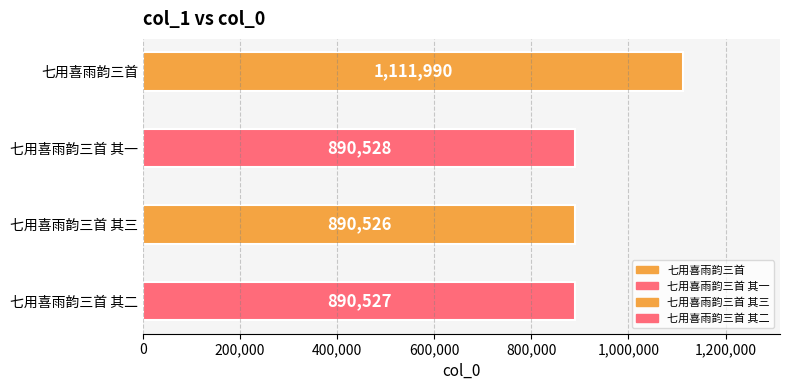

What is the difference between the second highest and minimum values?

2